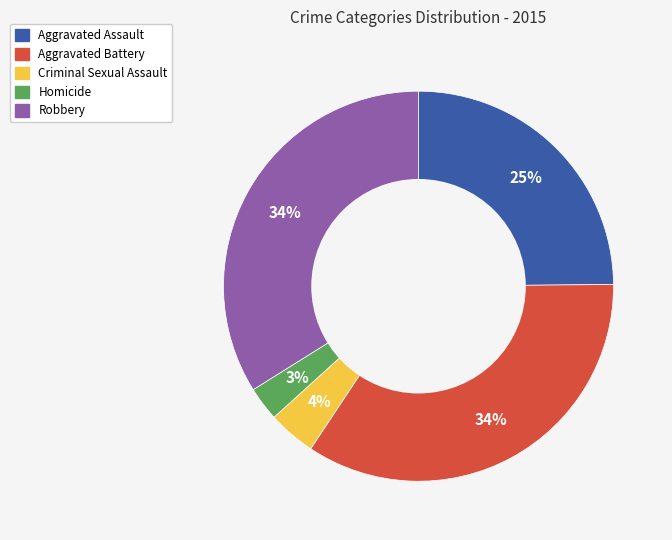

Approximately how many times larger is the value at Criminal Sexual Assault compared to Aggravated Battery?

0.1